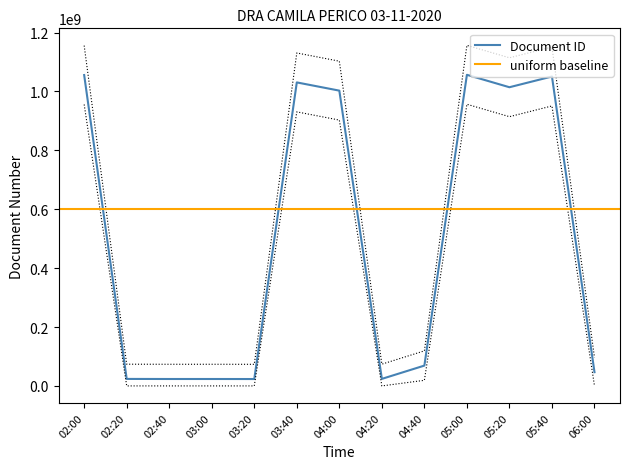

At which category does the chart reach its peak across all series?

05:00